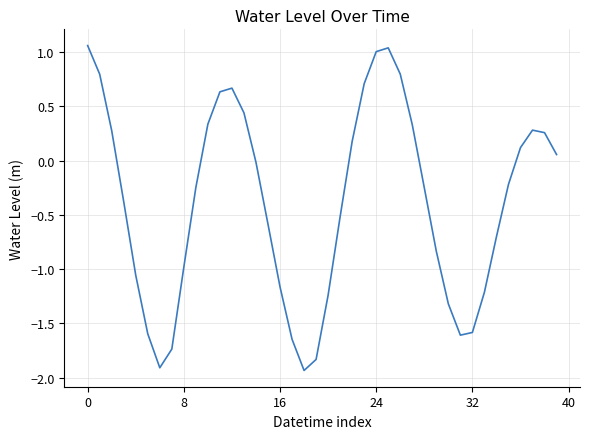

What is the greatest value displayed?

1.1